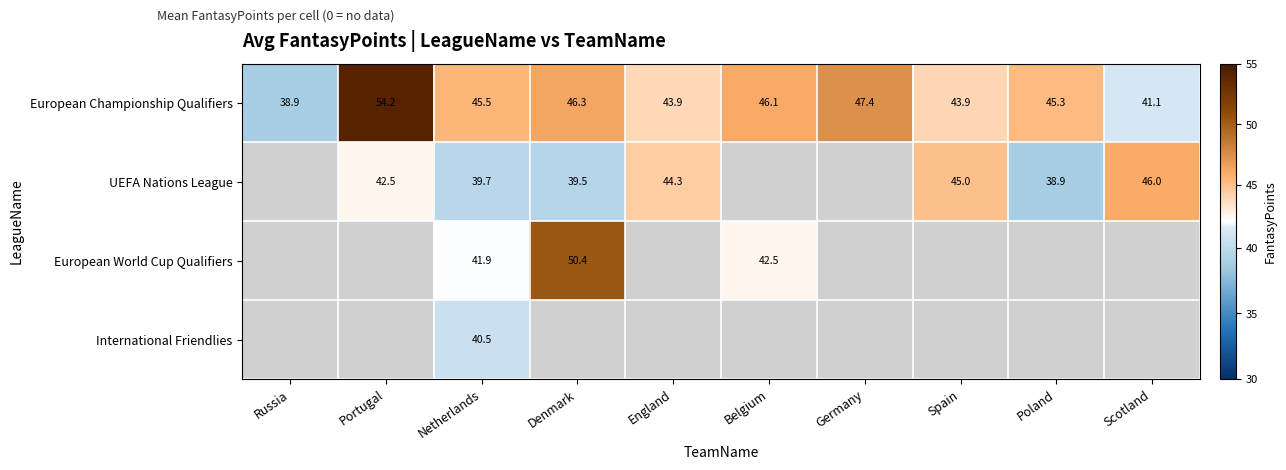

Read the European World Cup Qualifiers value at Denmark.

50.4